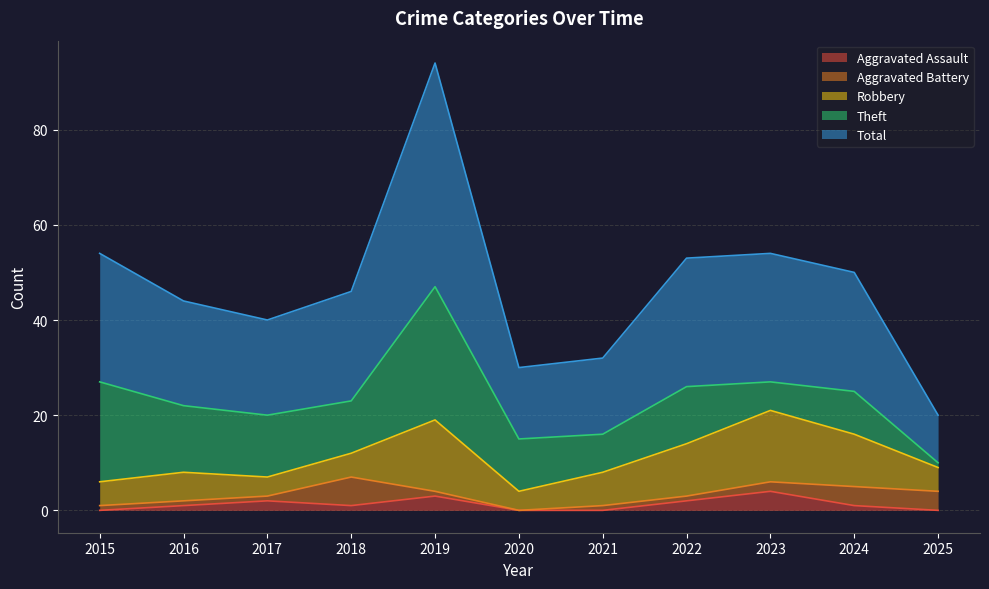

What is the difference between the highest and lowest values at 2021?

16